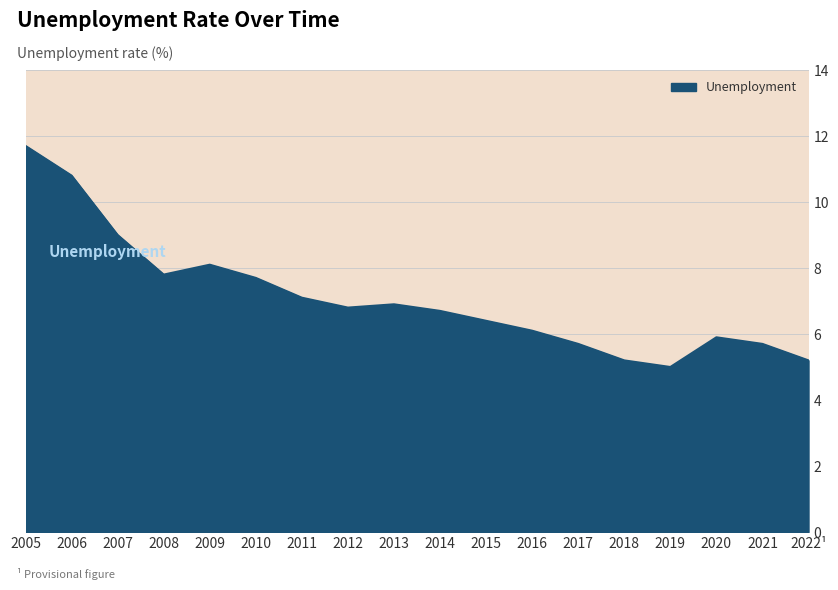

What is the sum of all values?

127.8